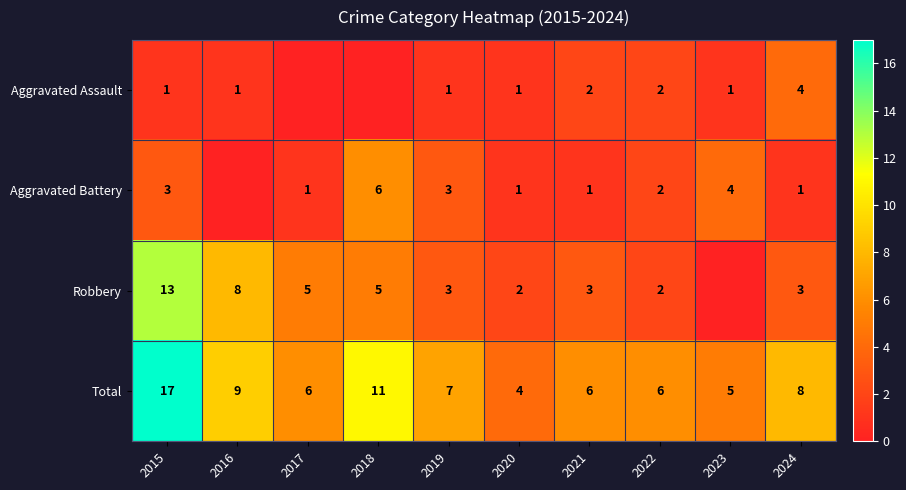

The value of Robbery at 2021 is 3. True or false?

True